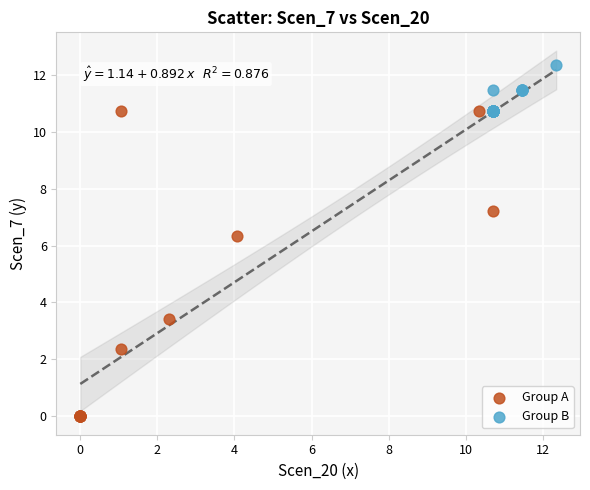

Which series contains the highest Y value?

Group B